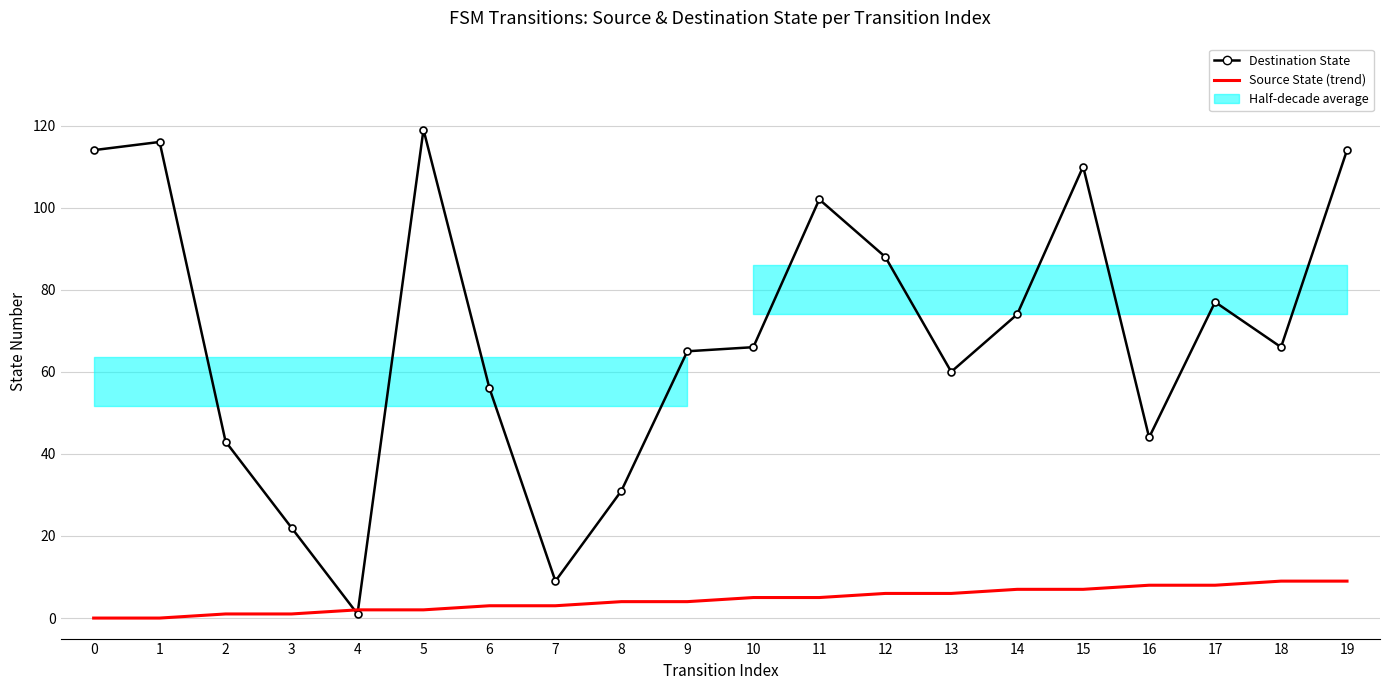

List the labels in order of Destination State value, smallest first.

4, 7, 3, 8, 2, 16, 6, 13, 9, 10, 18, 14, 17, 12, 11, 15, 0, 19, 1, 5